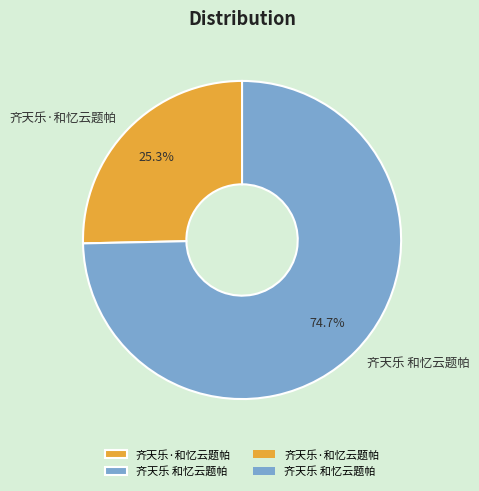

To the nearest percent, what is the difference between the 齐天乐·和忆云题帕 and 齐天乐 和忆云题帕 slice percentages?

49%